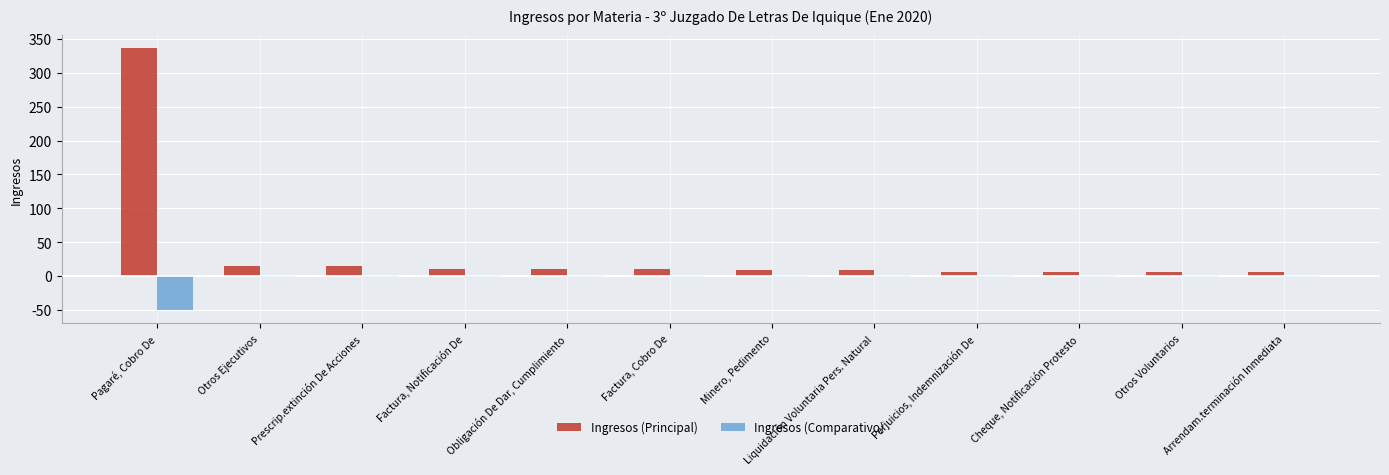

Between Pagaré, Cobro De and Arrendam.terminación Inmediata, which series saw the biggest shift?

Ingresos (Principal)